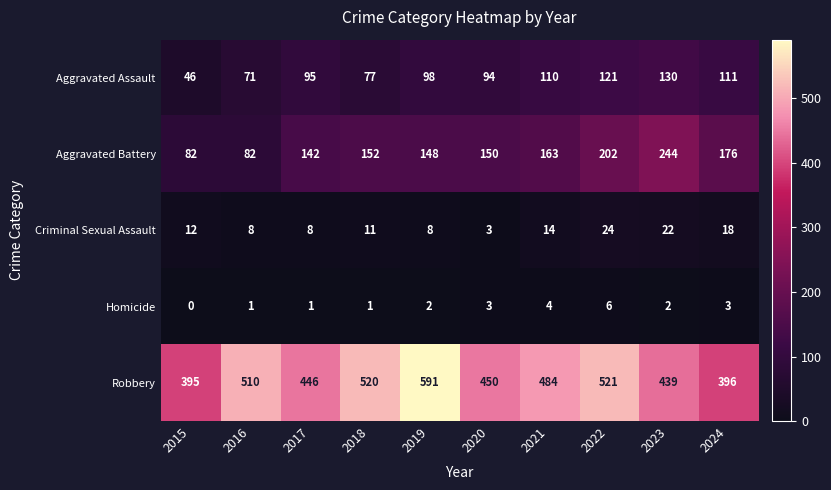

At 2016, list the series in order from smallest to largest.

Homicide, Criminal Sexual Assault, Aggravated Assault, Aggravated Battery, Robbery